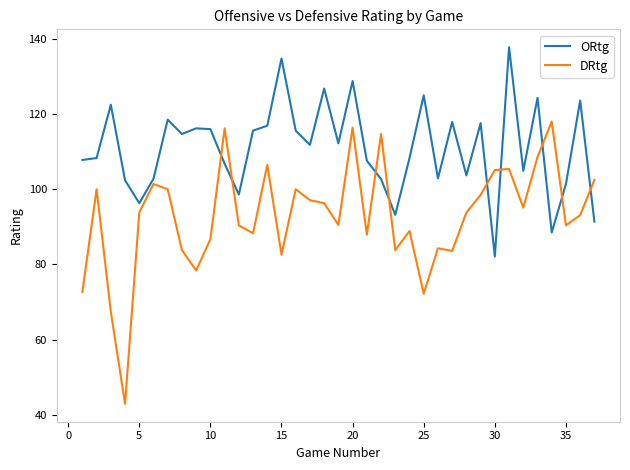

Which series has the largest total across all categories?

ORtg